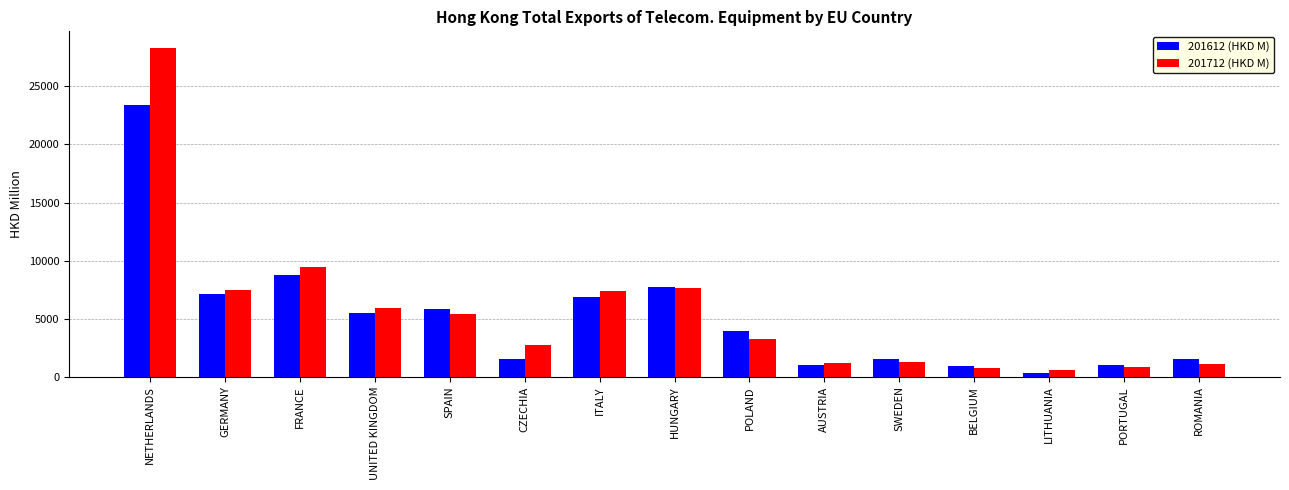

How many distinct data groups are displayed?

2